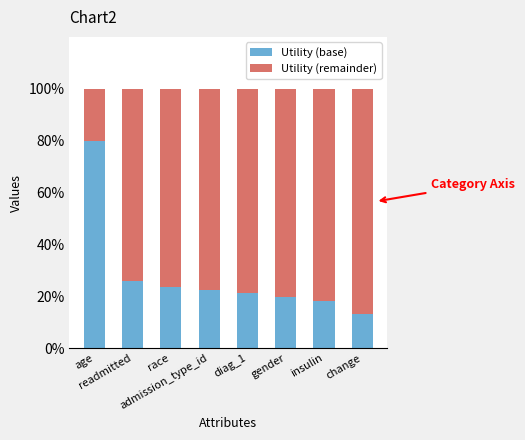

What is the minimum value for Utility (base)?

13.2